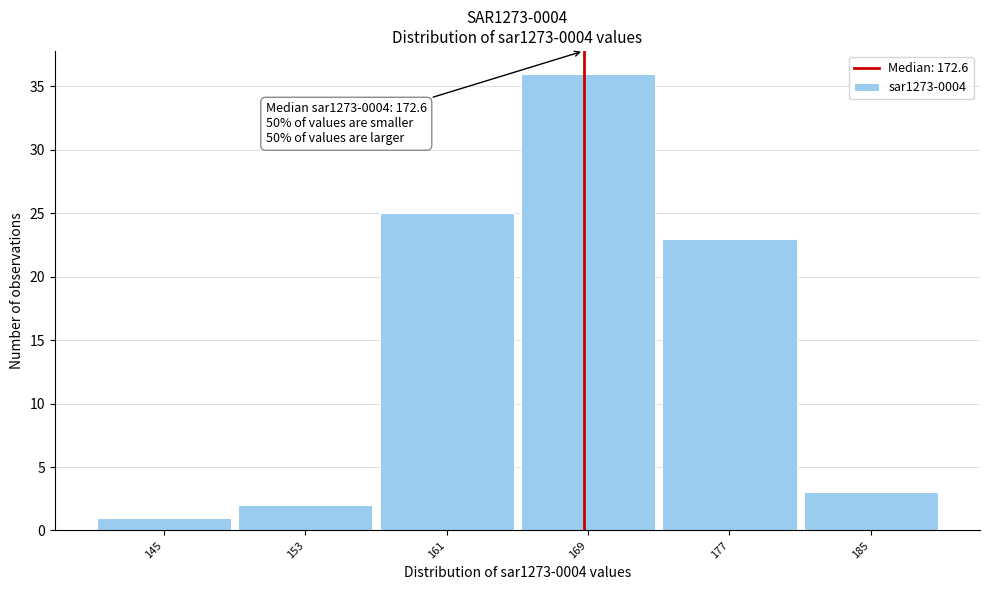

Reading right to left, list all the values displayed in this chart.

3	23	36	25	2	1